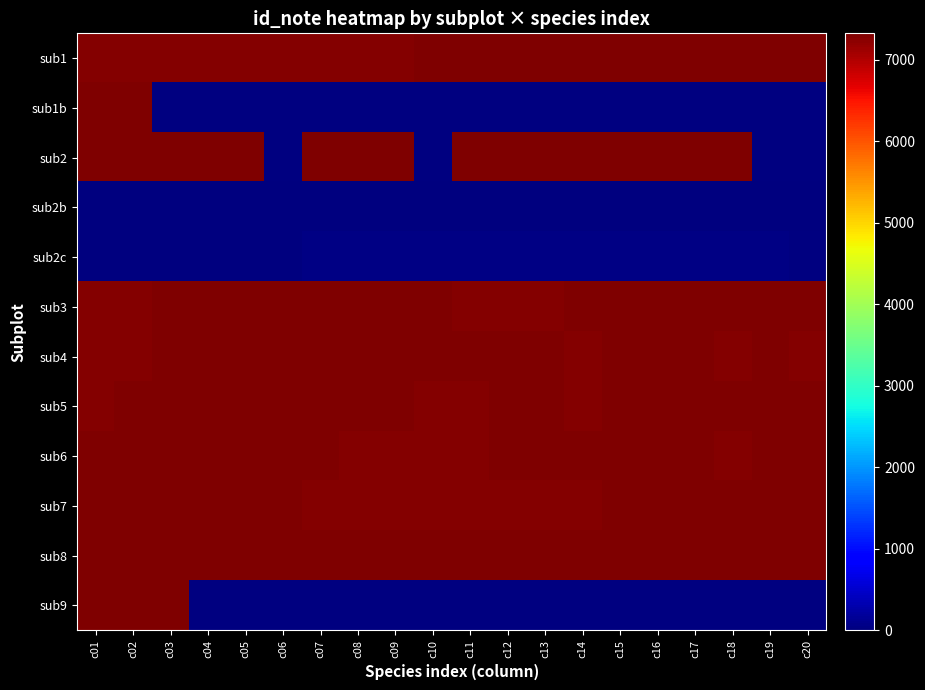

True or false: sub1 has a value of 2938.7 at c08.

False